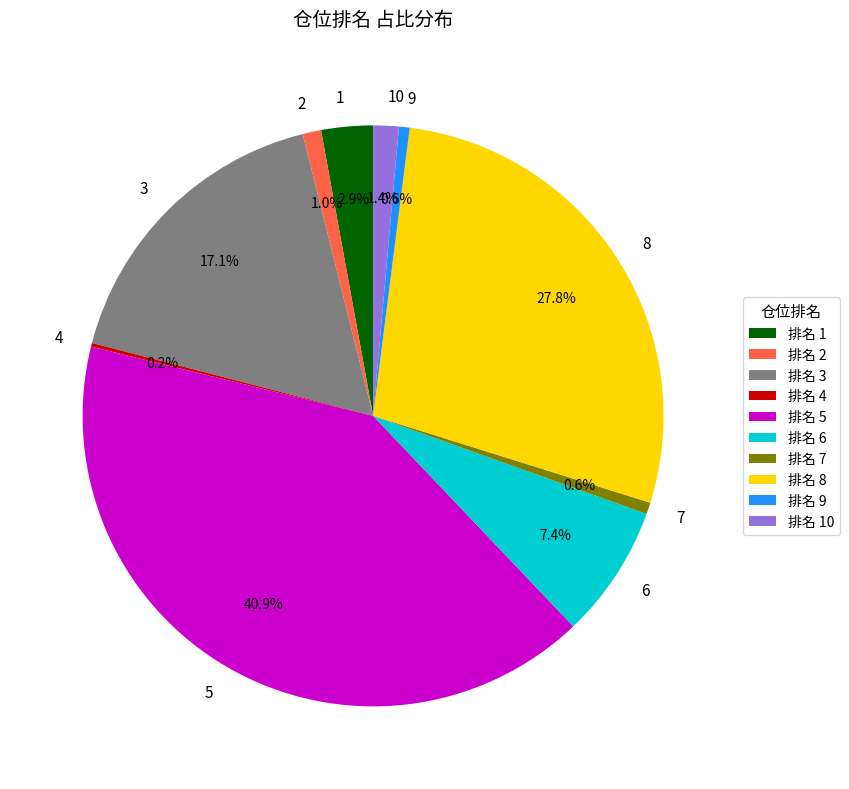

What is the total percentage of 9 and 3?

17.7%